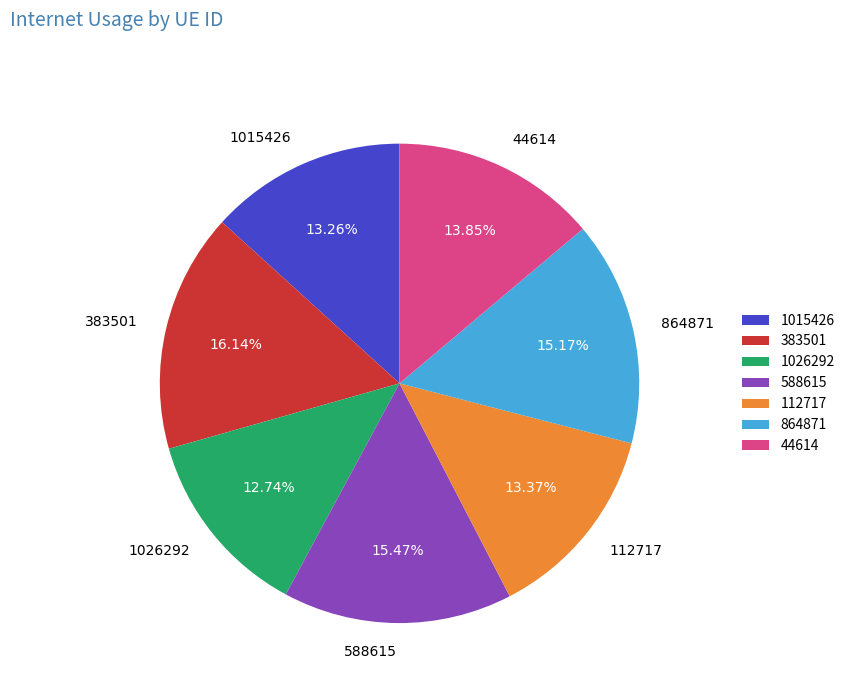

How many segments does this pie chart have?

7